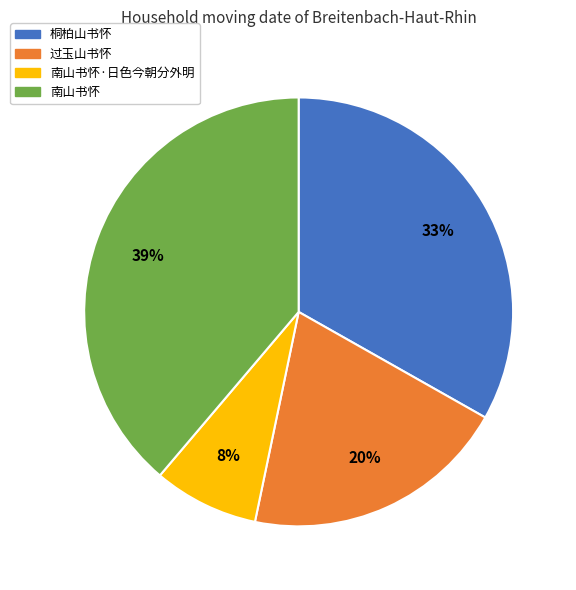

Is there a majority slice in this chart?

No